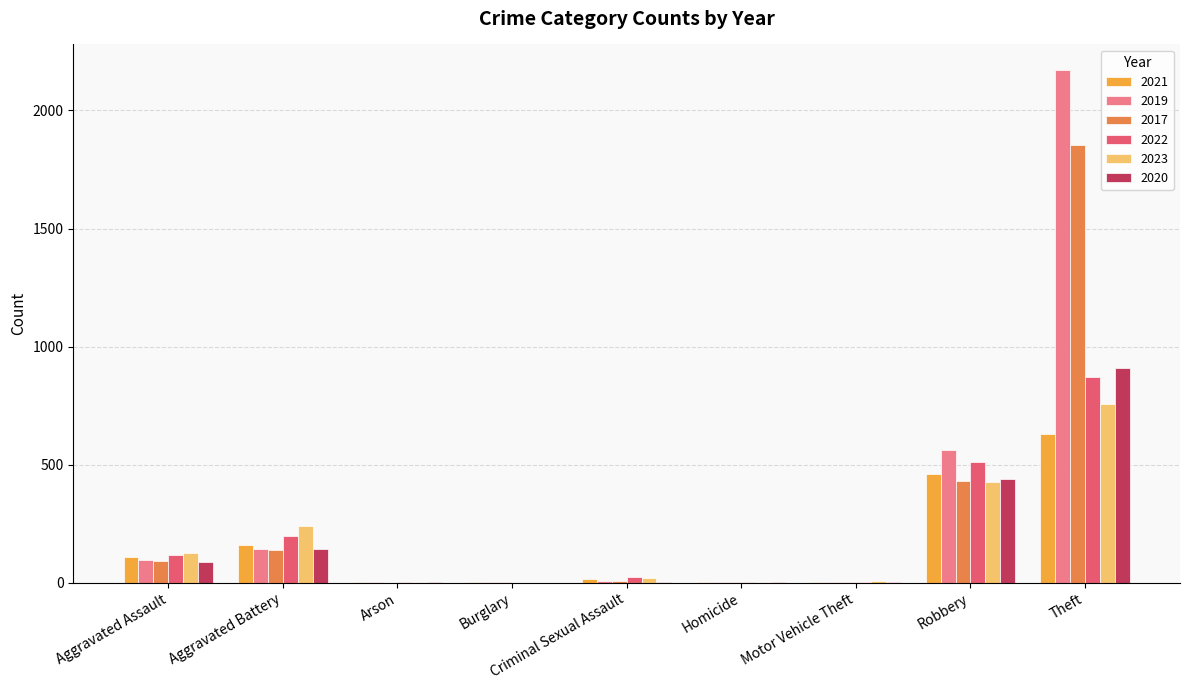

What is the total value across all series at Arson?

11